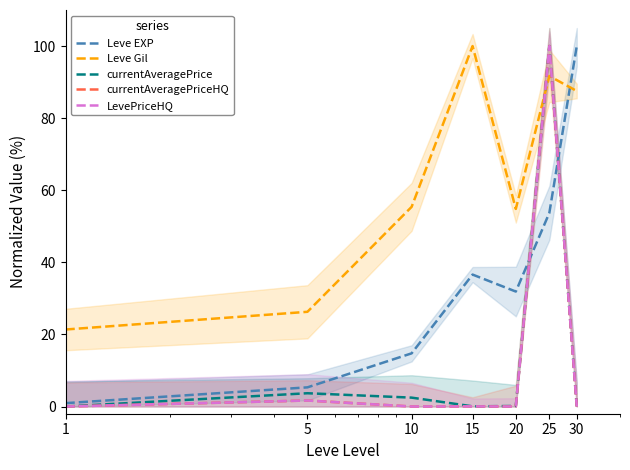

Between which two adjacent categories do currentAveragePriceHQ and Leve Gil first intersect?

20 and 25